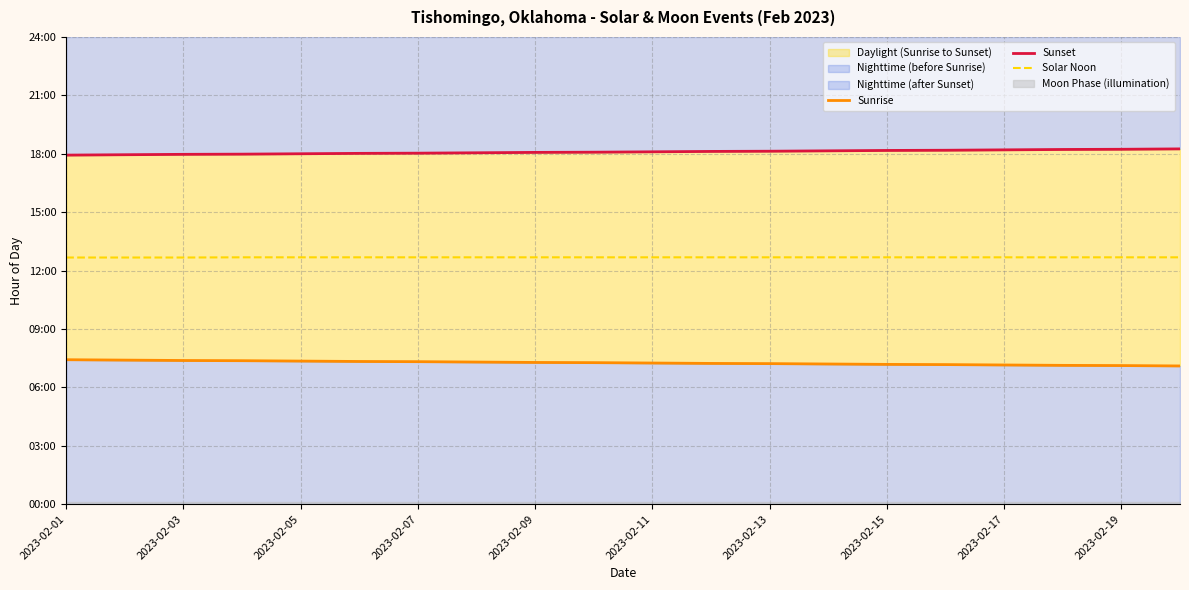

Between 2023-02-03 and 2023-02-17, which is larger?

2023-02-03